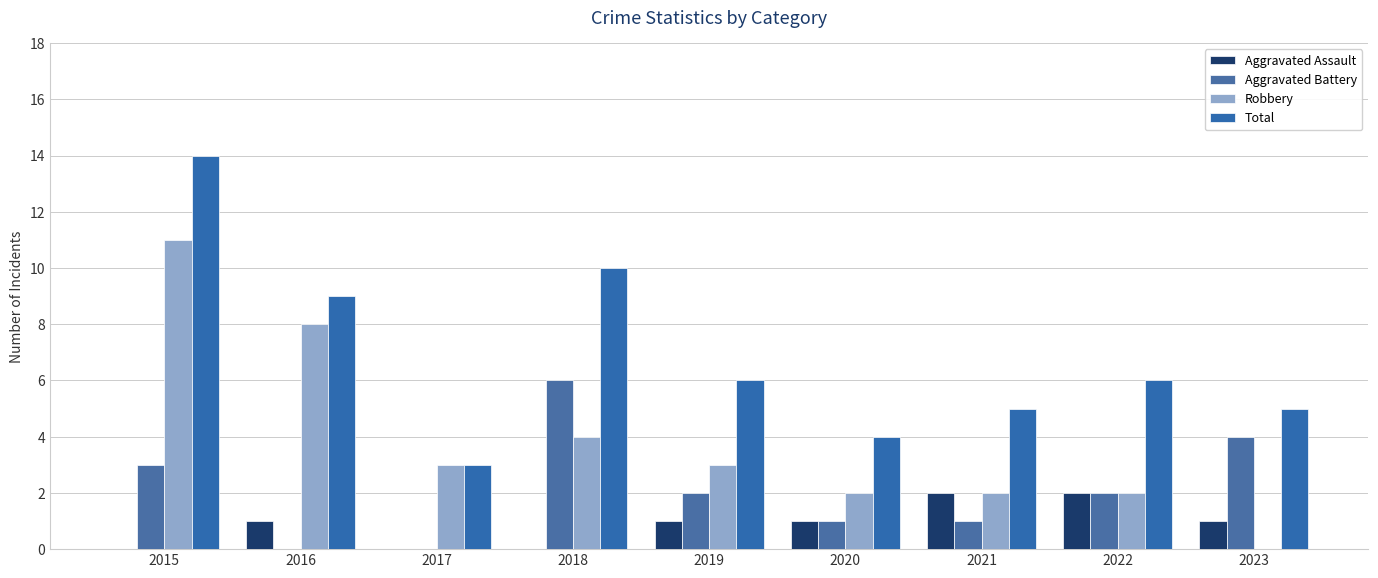

Which series has the largest total across all categories?

Total